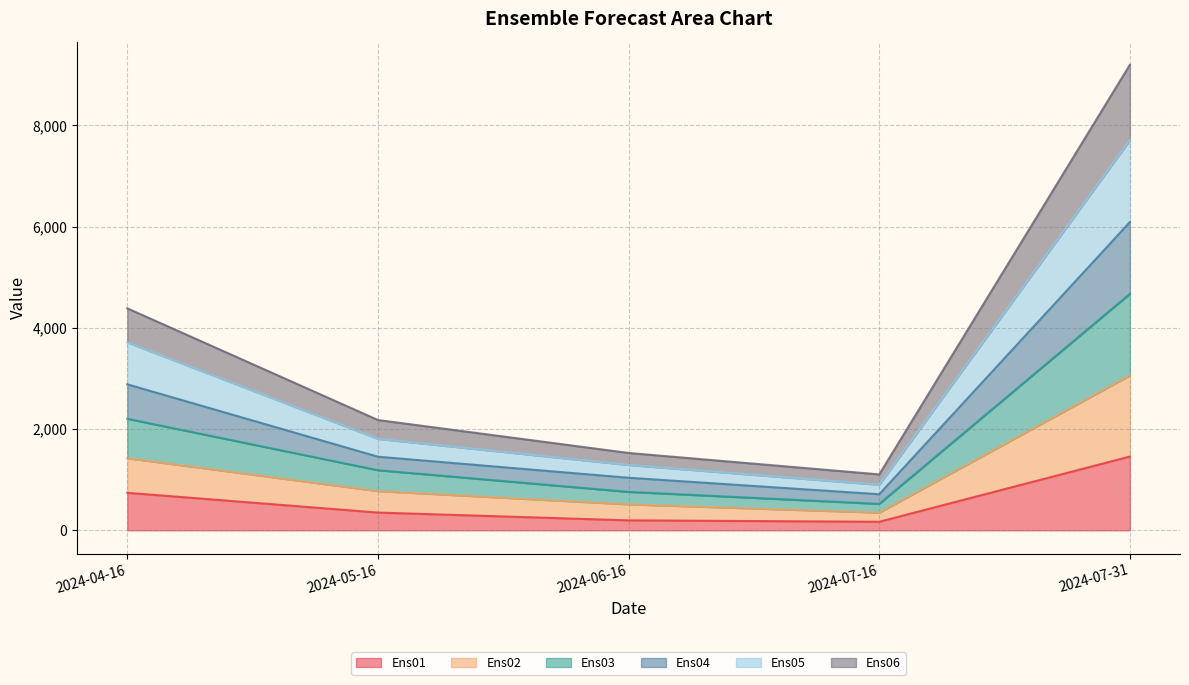

What is the difference between the highest and lowest values at 2024-05-16?

1827.9